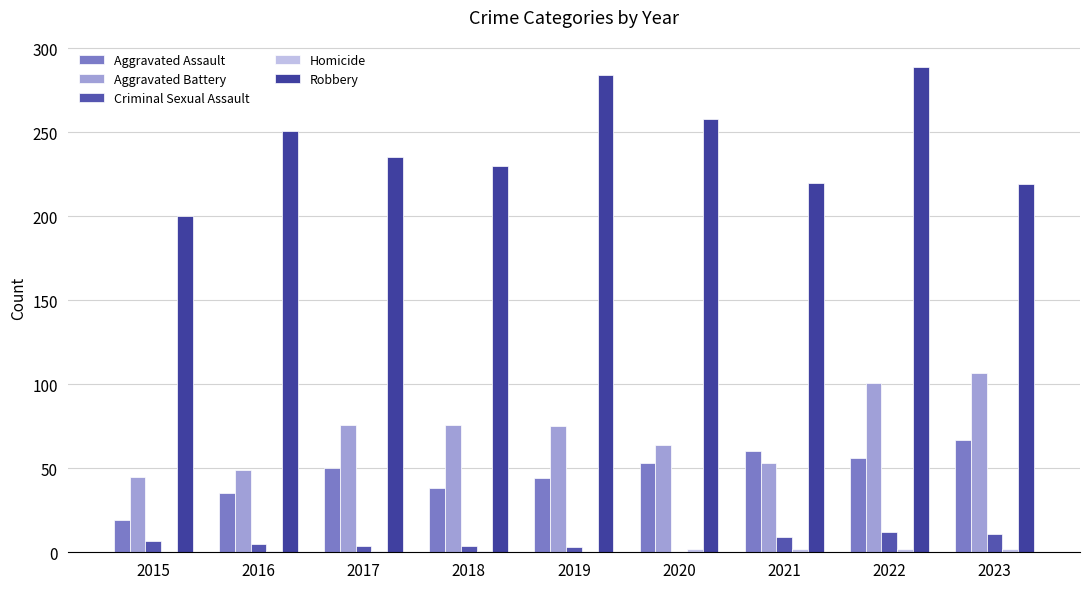

At which label is Homicide closest to 1?

2016